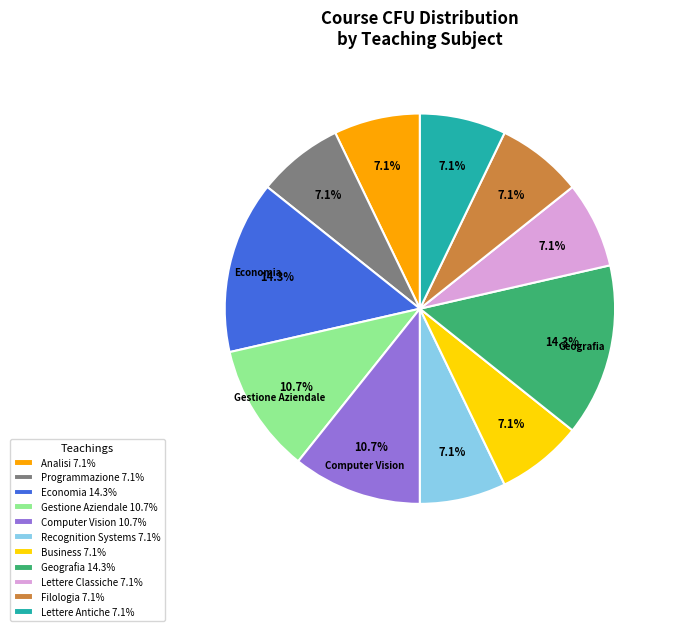

To the nearest percent, what percentage of the pie is Geografia?

14%